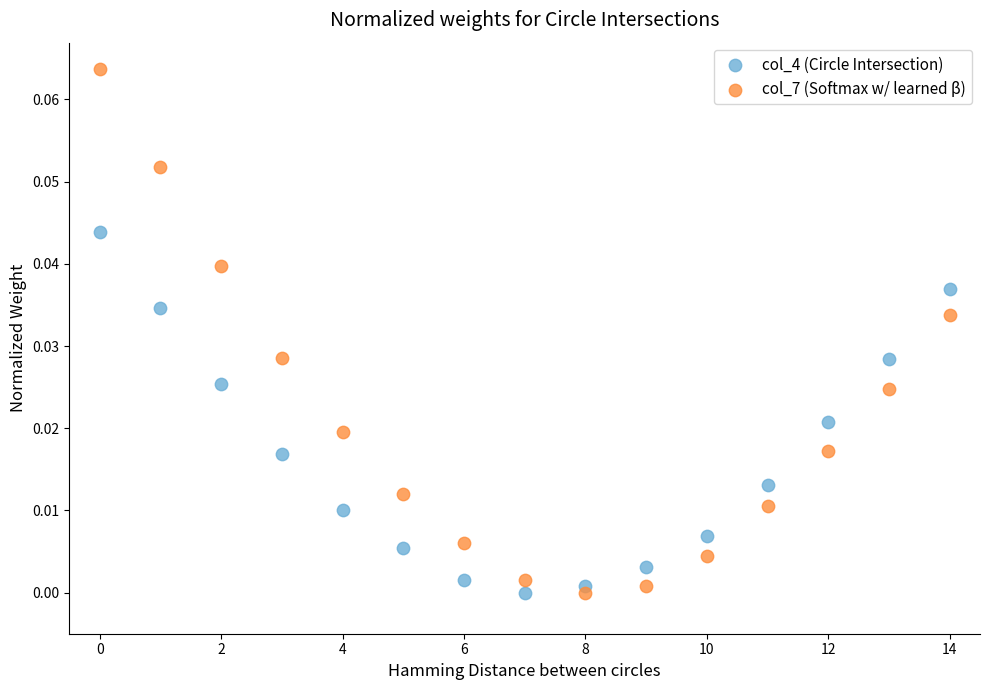

Which series has the largest Y range (max minus min)?

col_7 (Softmax w/ learned β)